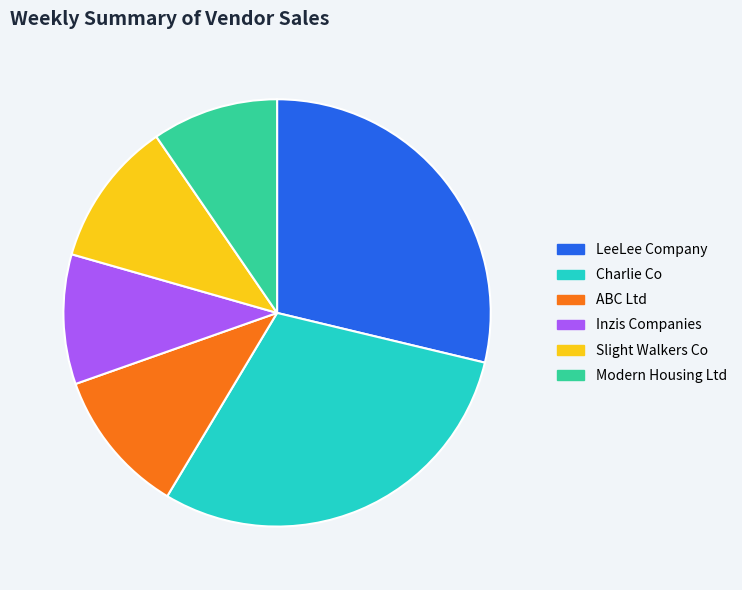

Is there any slice that represents more than half of the pie?

No